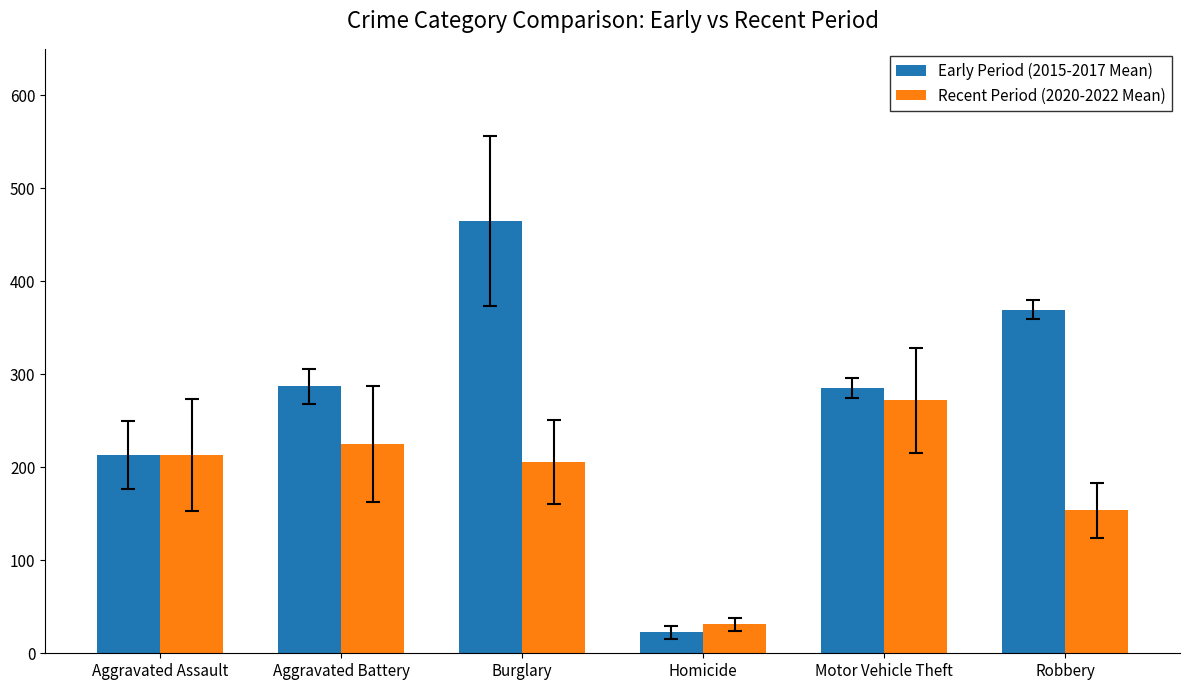

At which category is the sum across all series the highest?

Burglary